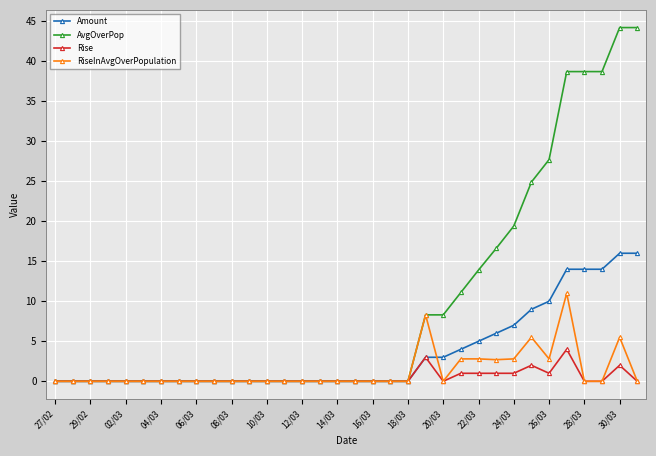

What is the maximum value for Rise?

4.0